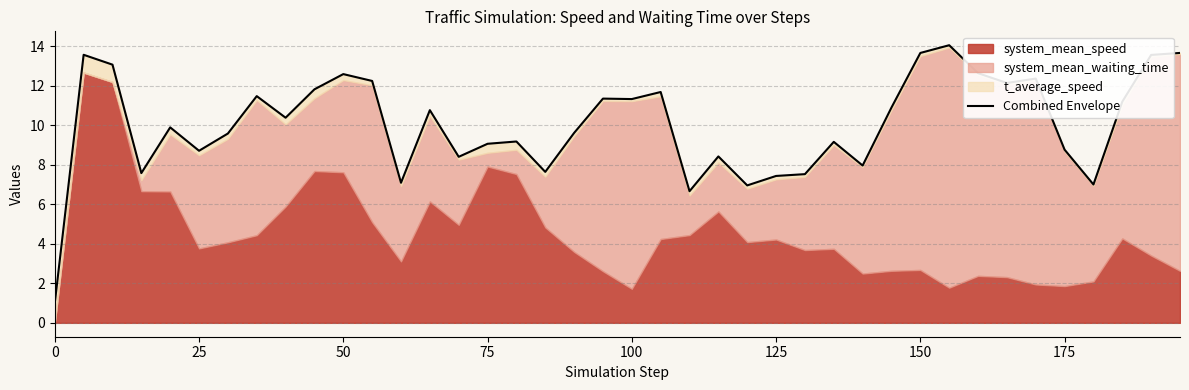

Reading left to right, extract all data points from this chart.

1.0	13.6	13.1	7.6	9.9	8.7	9.6	11.5	10.4	11.8	12.6	12.2	7.1	10.8	8.4	9.1	9.2	7.6	9.6	11.4	11.3	11.7	6.7	8.4	7.0	7.4	7.5	9.2	8.0	10.9	13.7	14.1	12.6	12.1	12.4	8.8	7.0	11.2	13.6	13.7